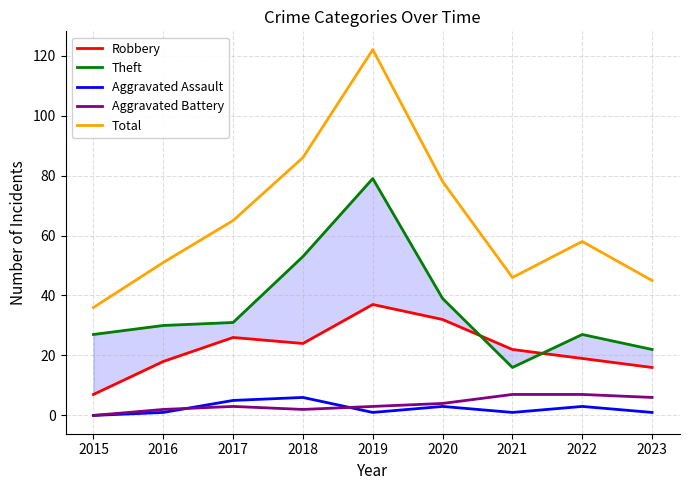

The Robbery series shows 32 at 2020. True or false?

True